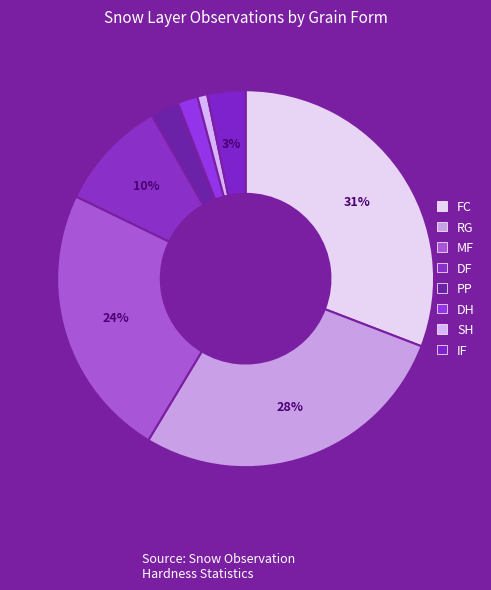

To the nearest percent, what is the difference between the DH and FC slice percentages?

29%